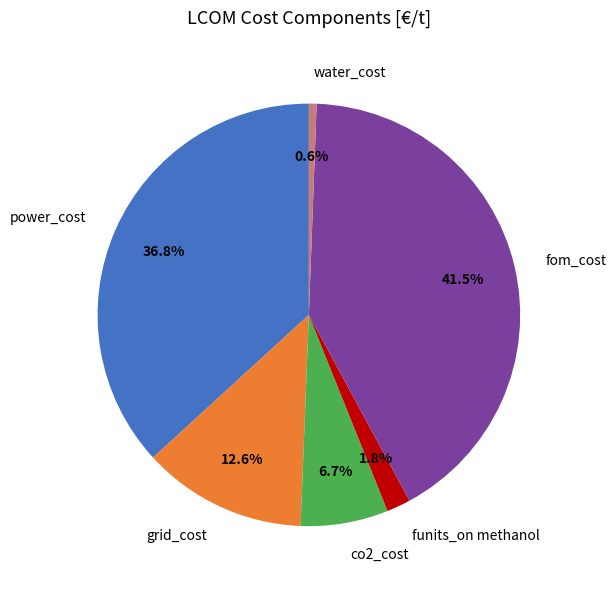

The grid_cost slice represents 6% of the pie. True or false?

False